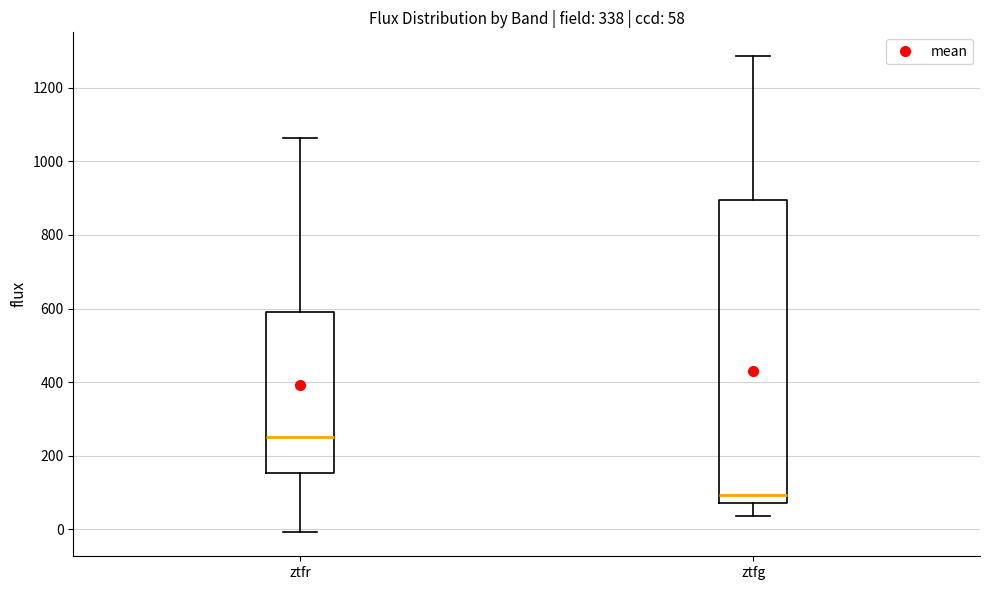

Which box's median line is the highest?

ztfr